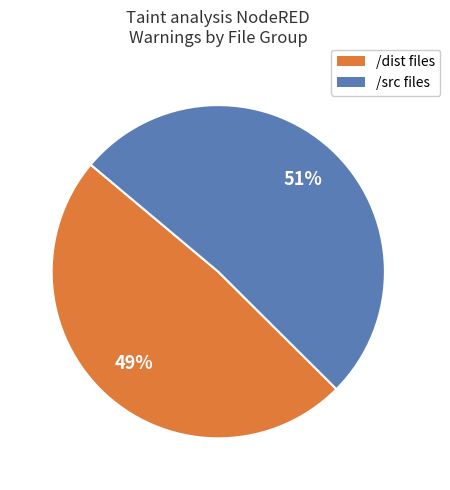

Is there any slice that represents more than half of the pie?

Yes